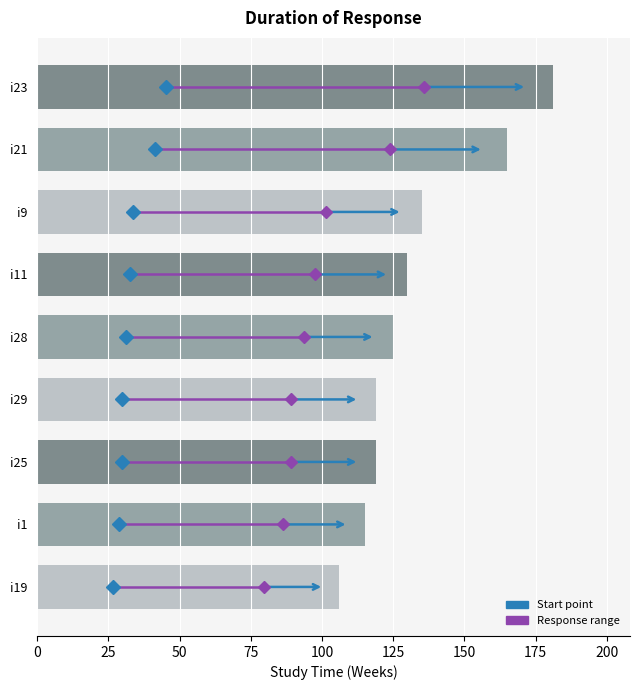

Reading top to bottom, list all the values displayed in this chart.

181	165	135	130	125	119	119	115	106